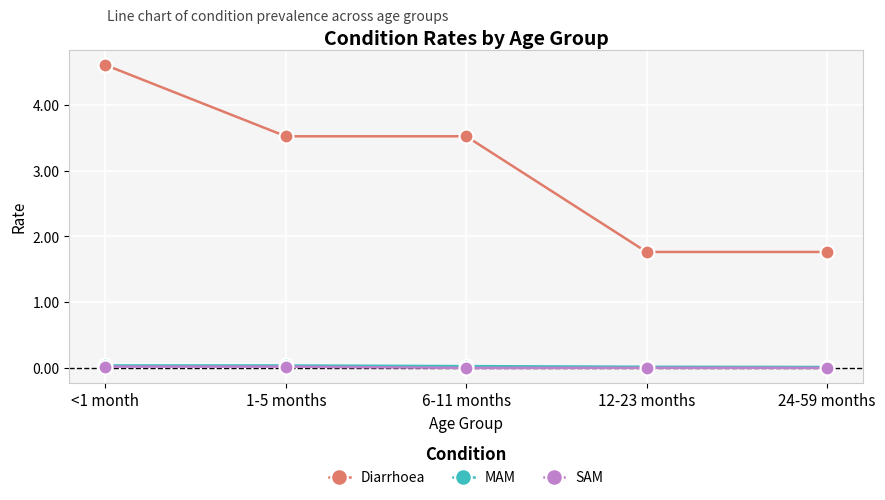

Does the chart have visible grid lines?

Yes